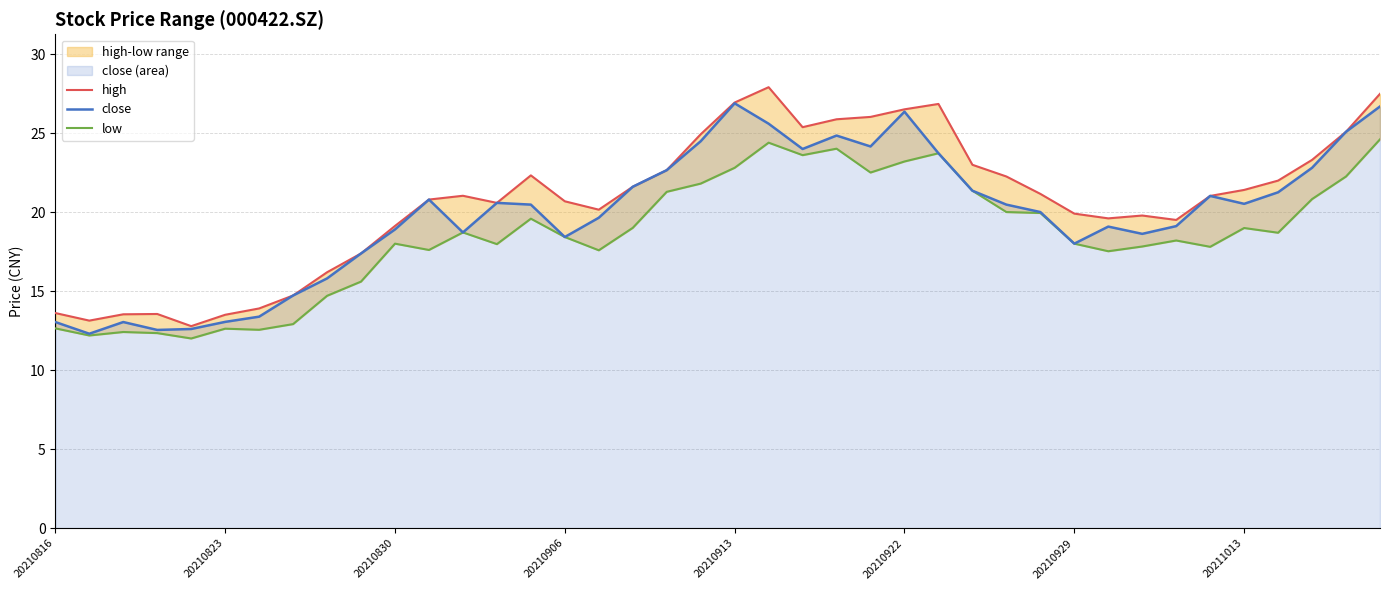

Is it true that close equals 18.4 at 20210906?

True